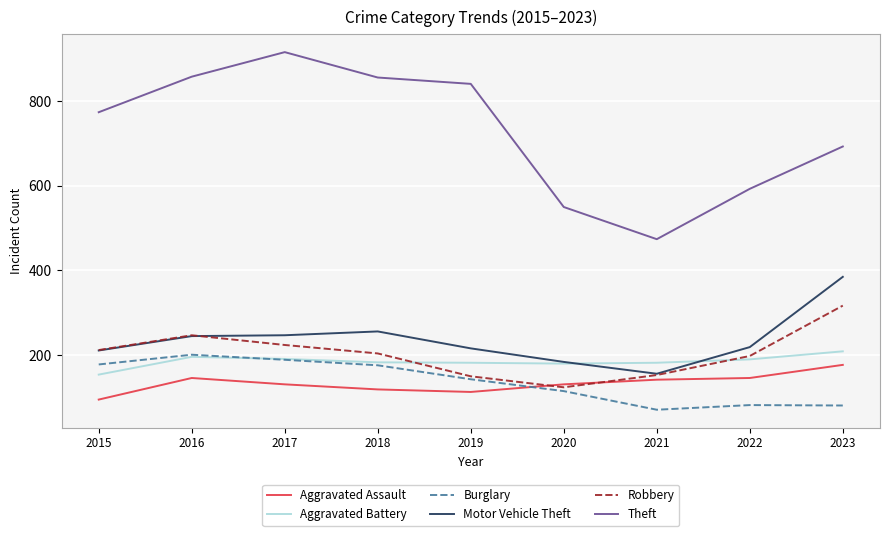

What is the difference between the highest and lowest values at 2022?

511